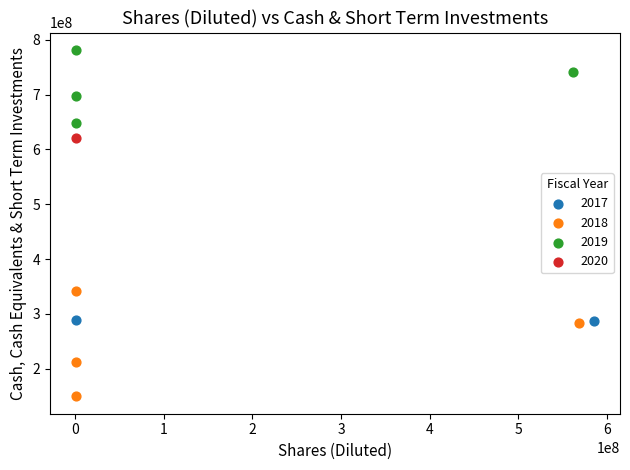

What are all the series names shown in the legend?

2017, 2018, 2019, 2020